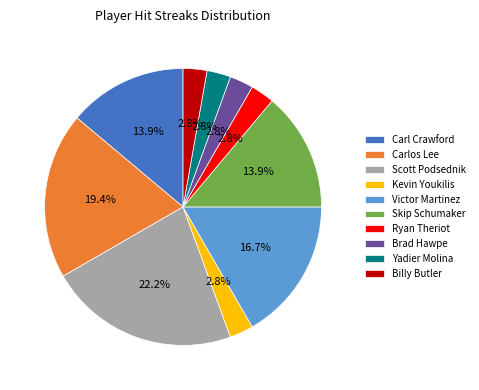

Approximately how many times larger is the value at Yadier Molina compared to Skip Schumaker?

0.2